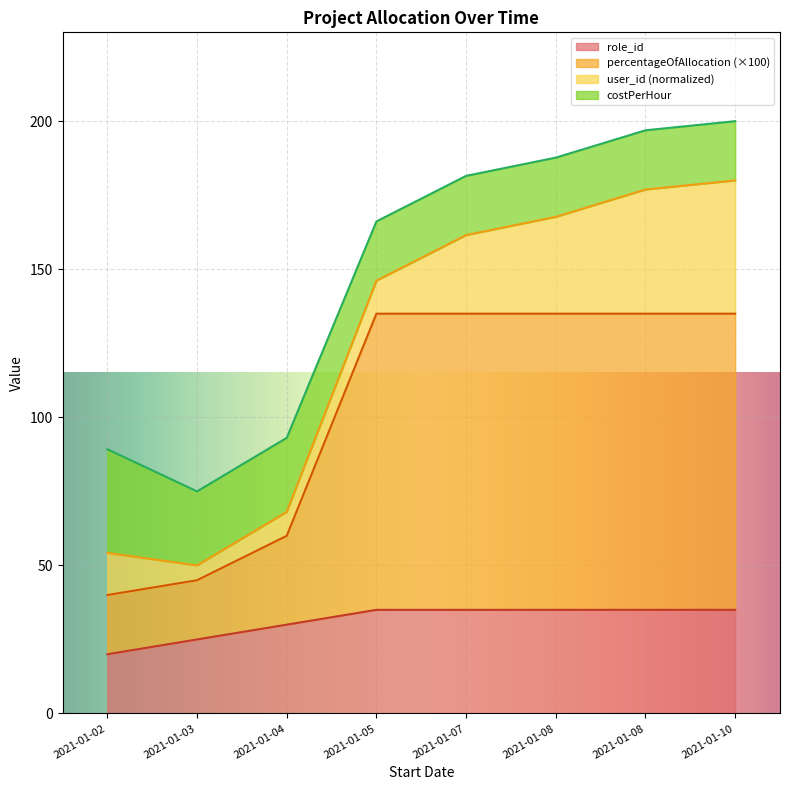

What is the total value across all series at 2021-01-04?

93.1